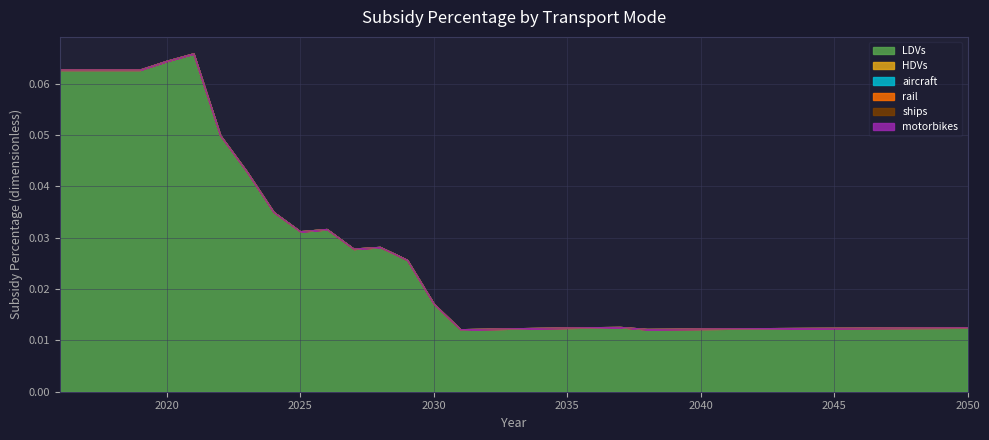

Rank the series by their maximum value, from highest to lowest.

LDVs, HDVs, aircraft, rail, ships, motorbikes